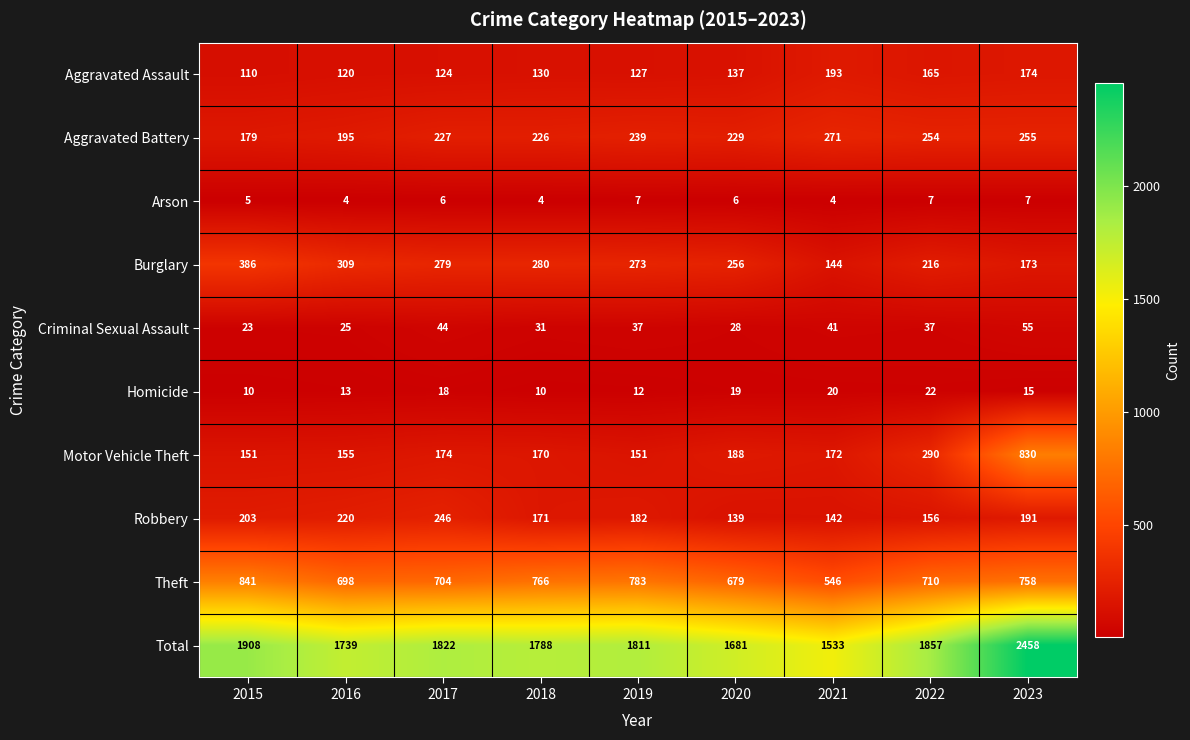

At 2019, list the series in order from largest to smallest.

Total, Theft, Burglary, Aggravated Battery, Robbery, Motor Vehicle Theft, Aggravated Assault, Criminal Sexual Assault, Homicide, Arson